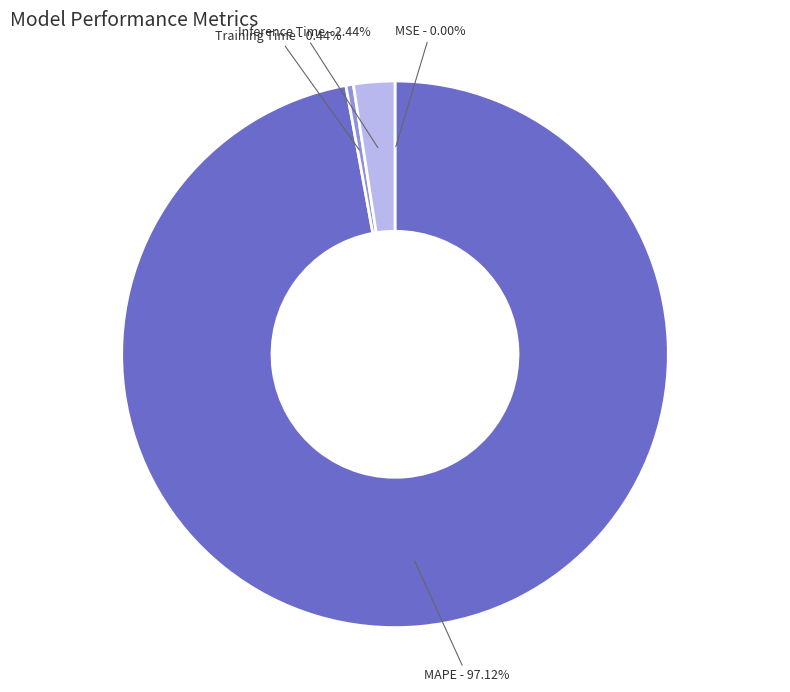

Which category accounts for the majority?

MAPE